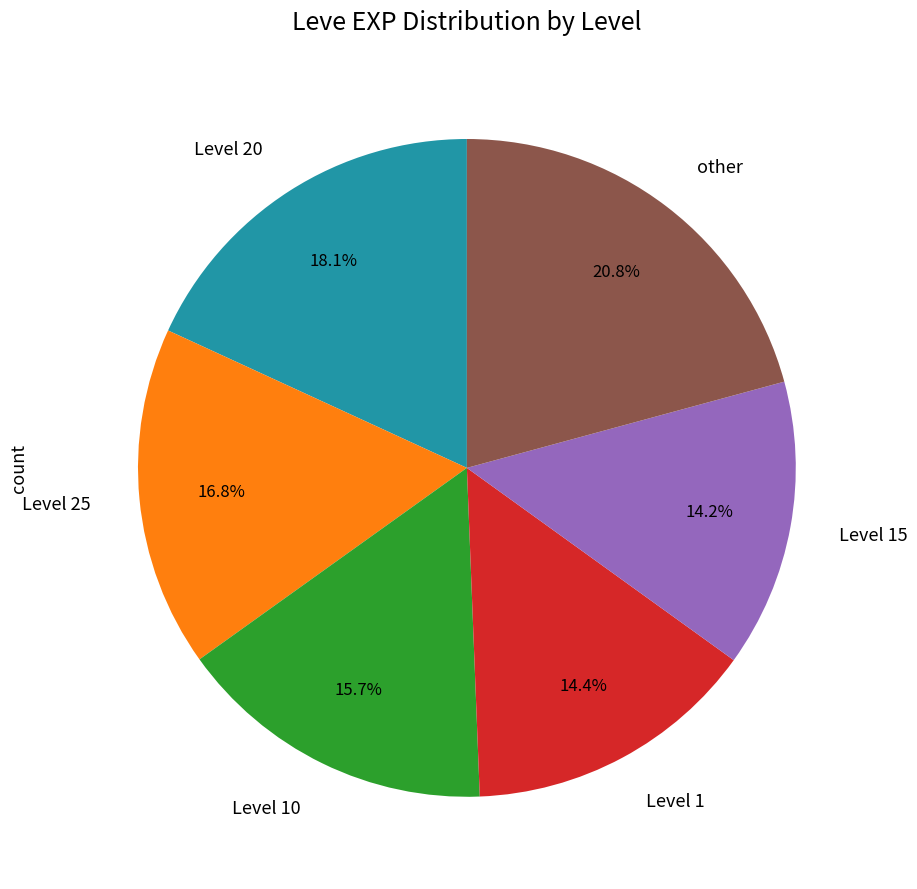

Is there any slice that represents more than half of the pie?

No